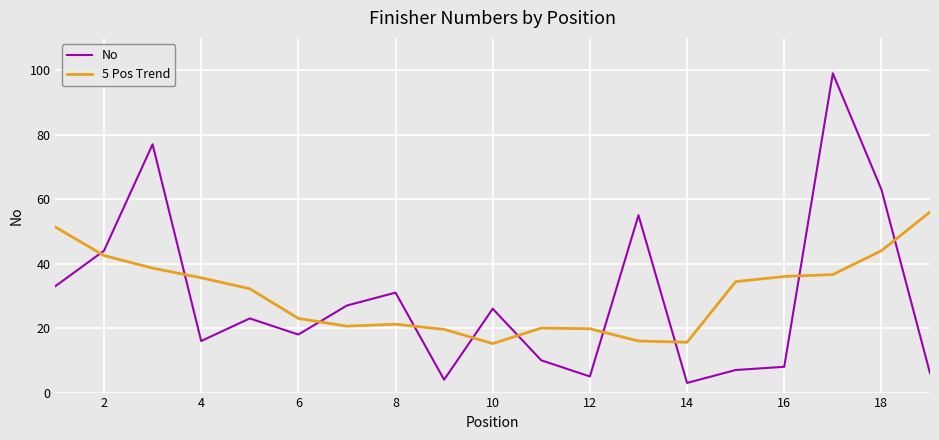

What is the lowest value of the 5 Pos Trend series?

15.2